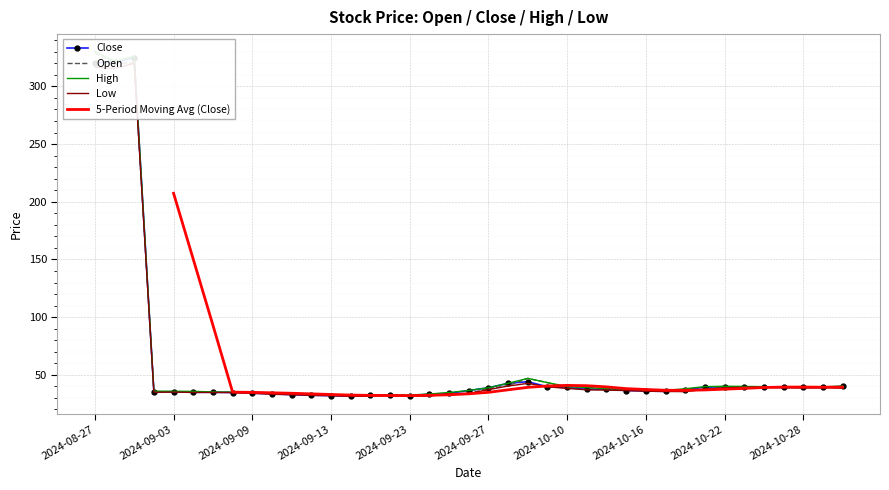

What is the label of the 15th point from the right?

2024-10-10